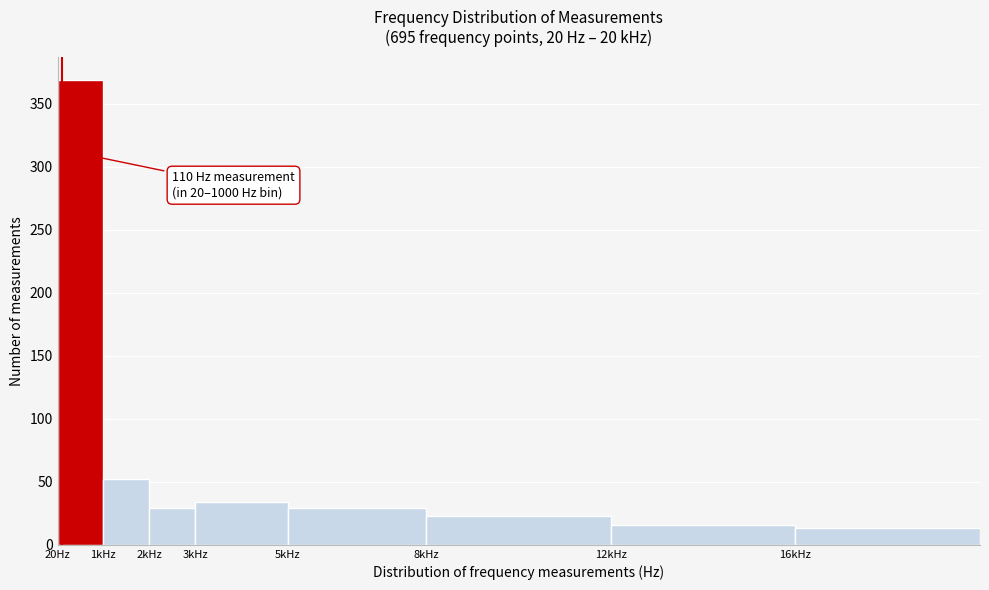

Reading left to right, what are all the values shown in this chart?

369	52	29	34	29	23	16	13